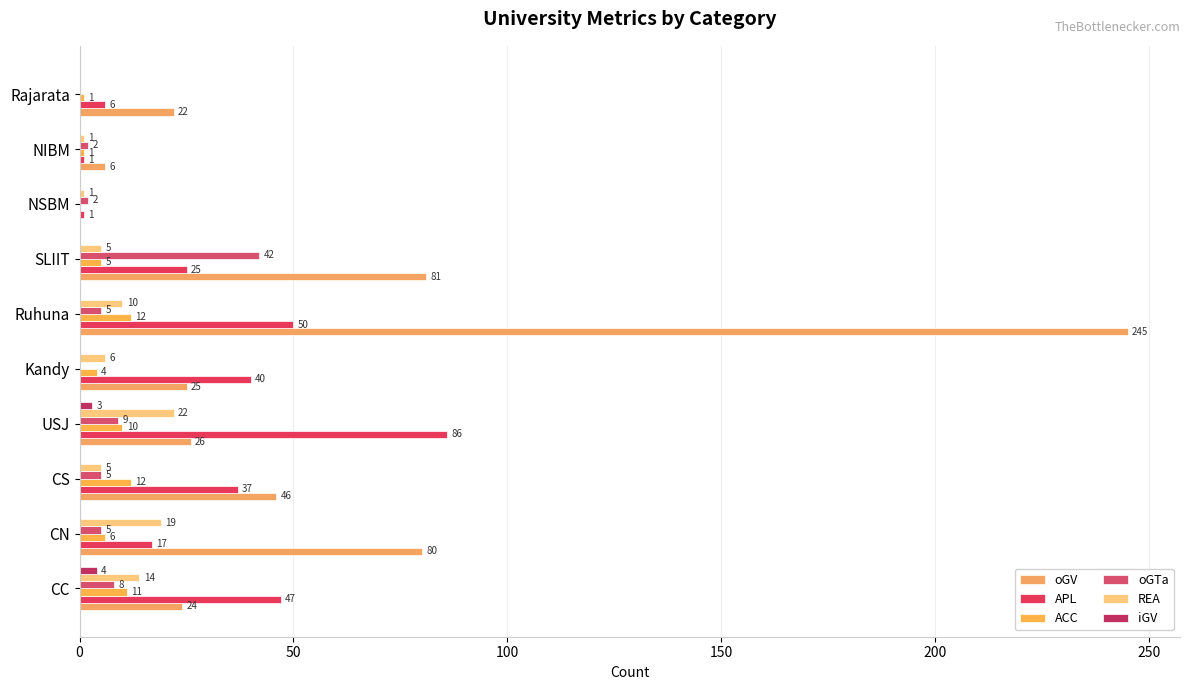

Count the number of data series in this chart.

6